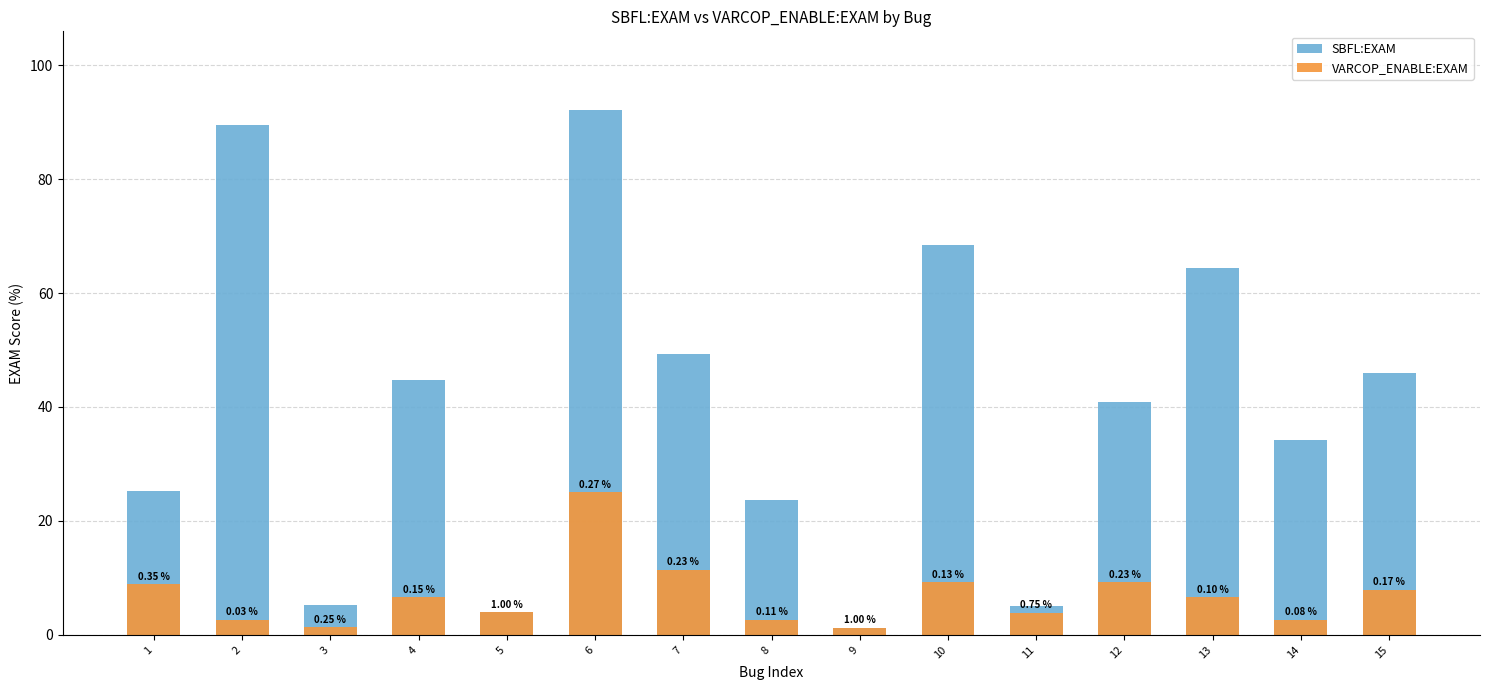

Reading left to right, extract all data points from this chart.

SBFL:EXAM: 1=25.3	2=89.5	3=5.3	4=44.7	5=4.0	6=92.1	7=49.4	8=23.7	9=1.3	10=68.4	11=5.1	12=40.8	13=64.5	14=34.2	15=46.0
VARCOP_ENABLE:EXAM: 1=8.9	2=2.6	3=1.3	4=6.6	5=4.0	6=25.0	7=11.4	8=2.6	9=1.3	10=9.2	11=3.8	12=9.2	13=6.6	14=2.6	15=7.9